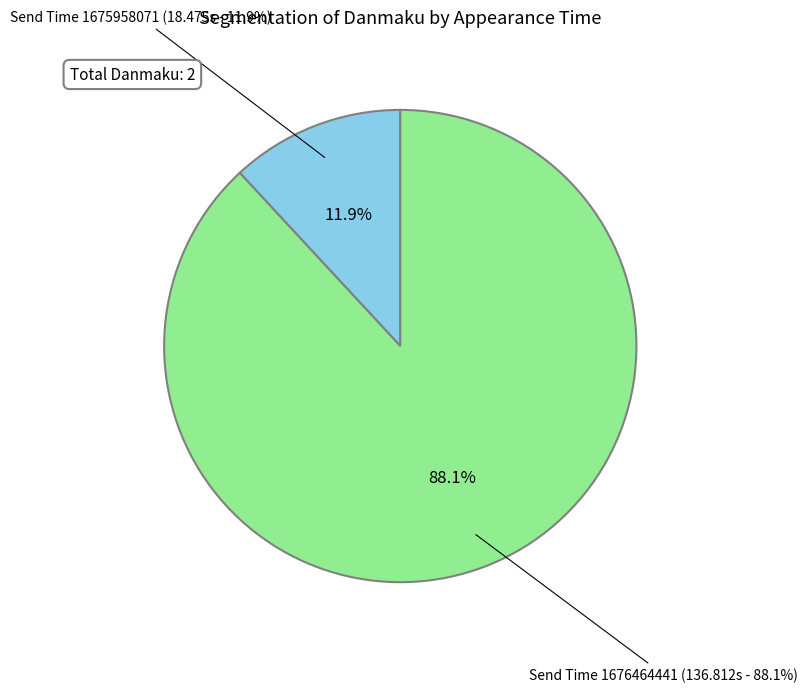

To the nearest percent, what is the average slice percentage?

50%